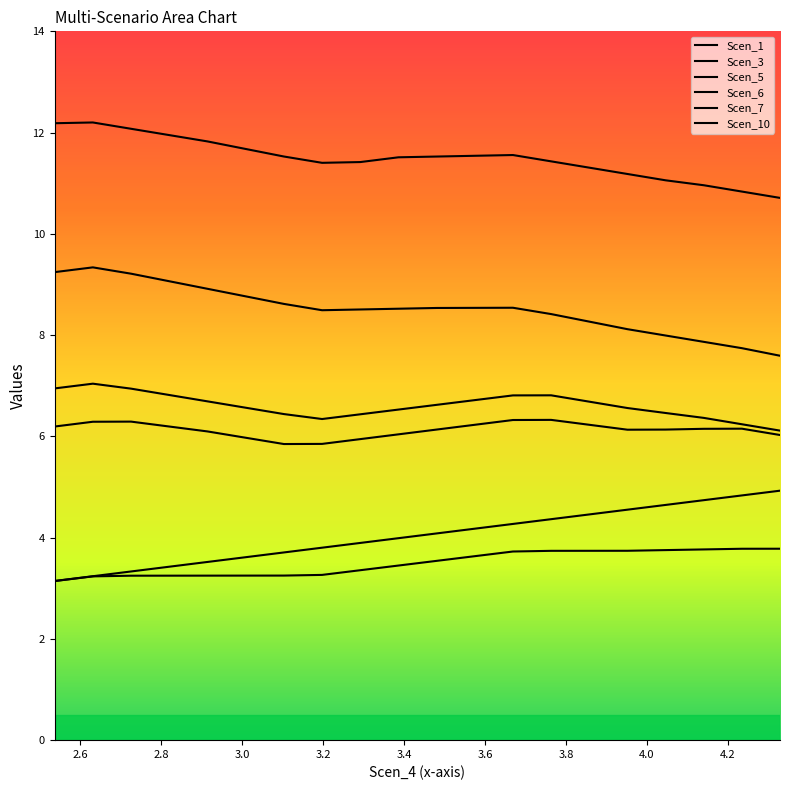

True or false: Scen_7 and Scen_5 cross at least once.

False